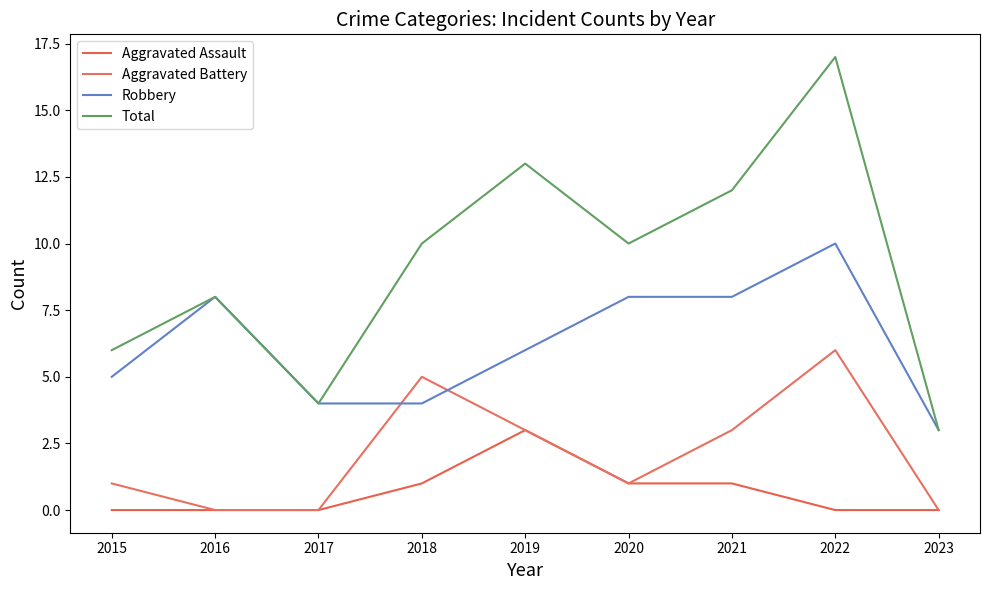

Where is the first local maximum for Robbery?

2016